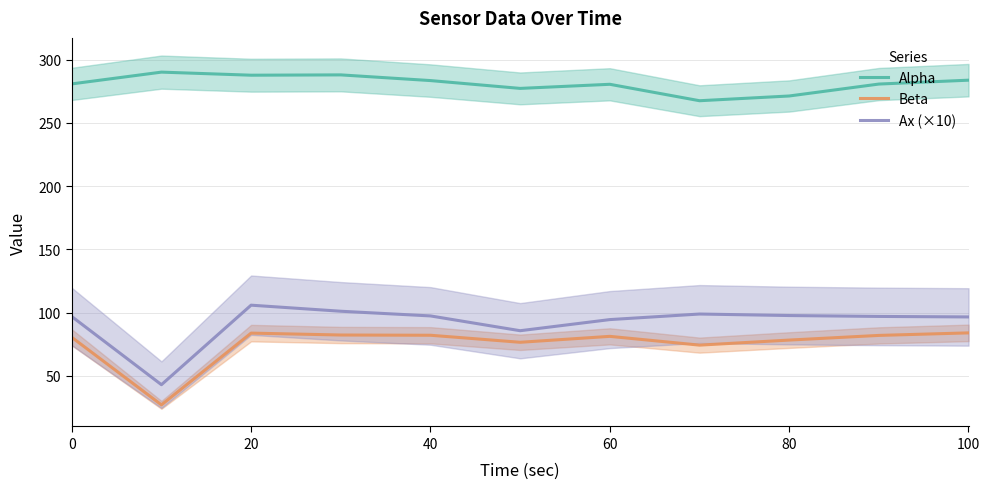

True or false: Beta and Alpha cross at least once.

False